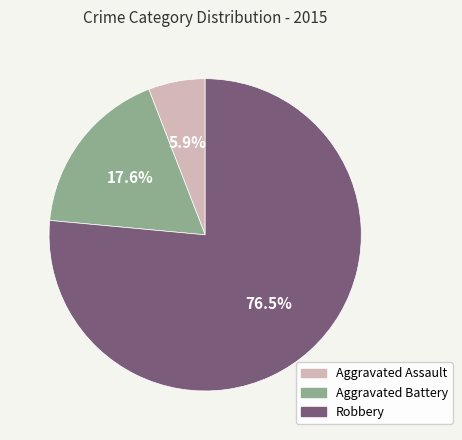

To the nearest percent, what is the combined percentage of Aggravated Battery and Robbery?

94%